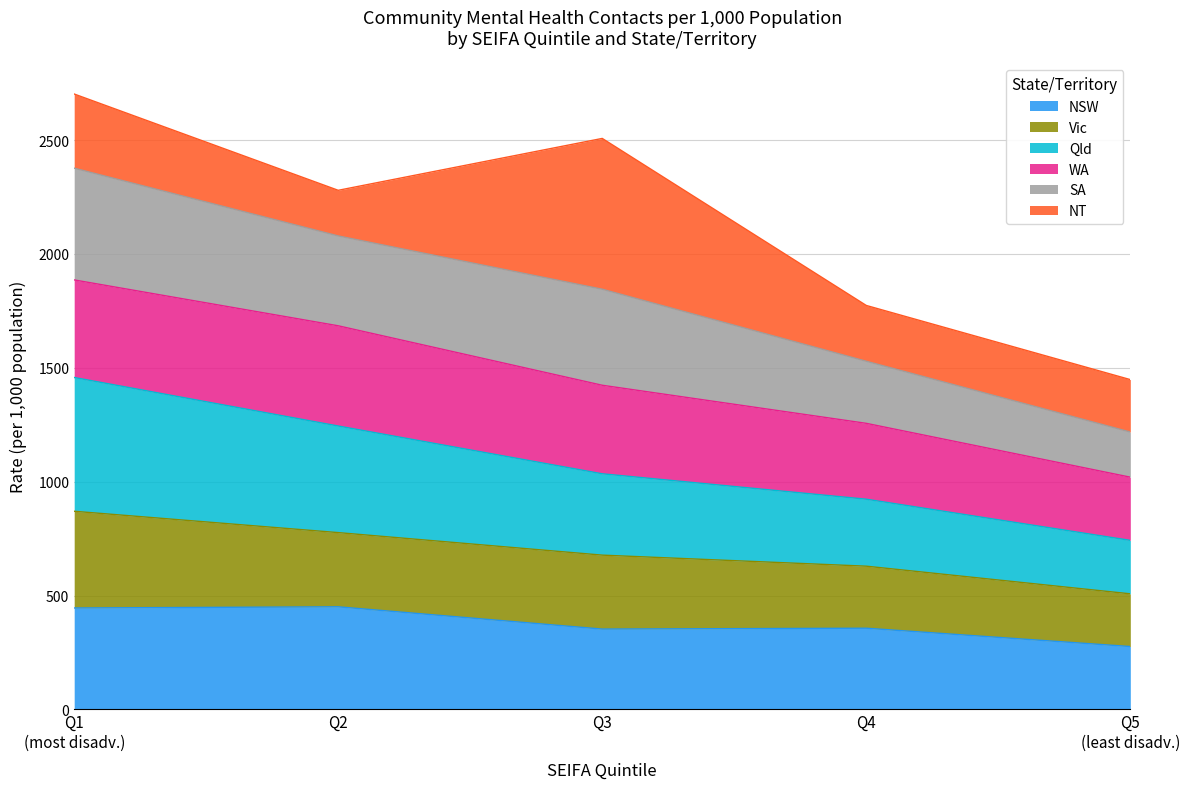

What is the total value across all series at Q4?

1773.8